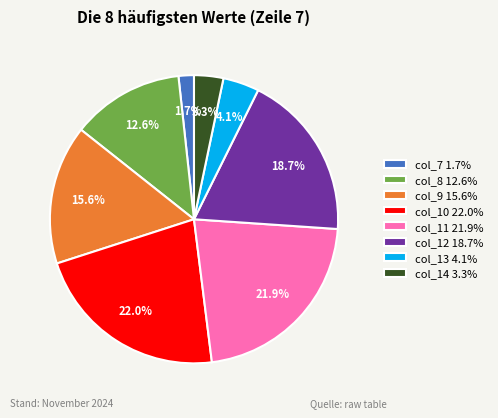

Is there a majority slice in this chart?

No